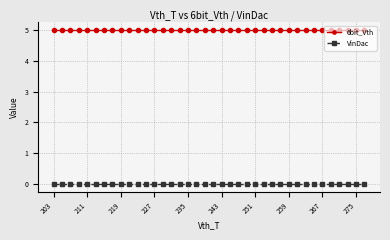

Rank the series by their maximum value, from highest to lowest.

6bit_Vth, VinDac